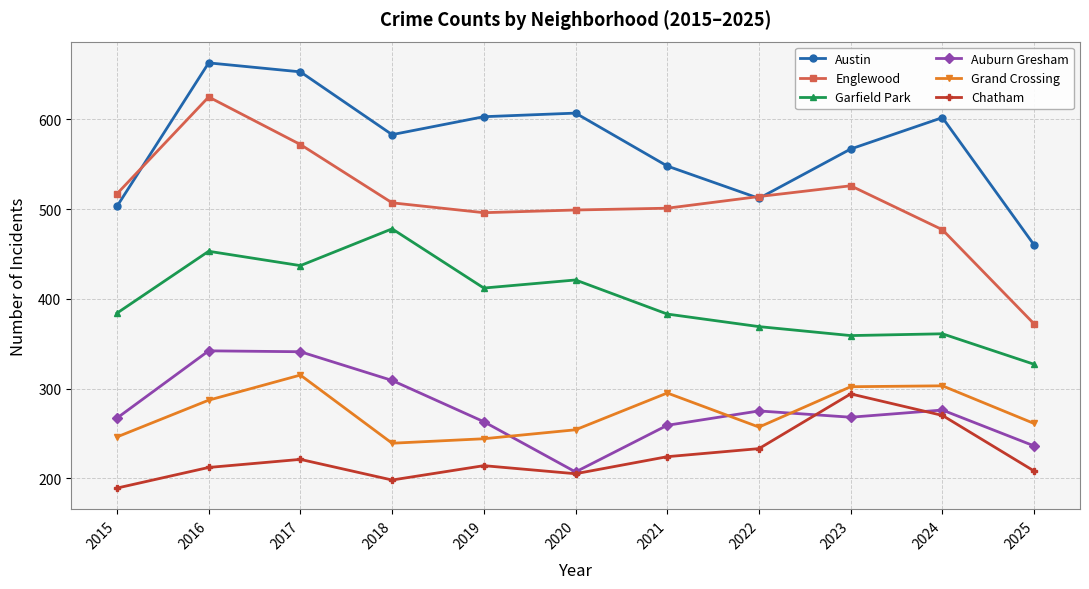

True or false: Austin and Garfield Park cross at least once.

False